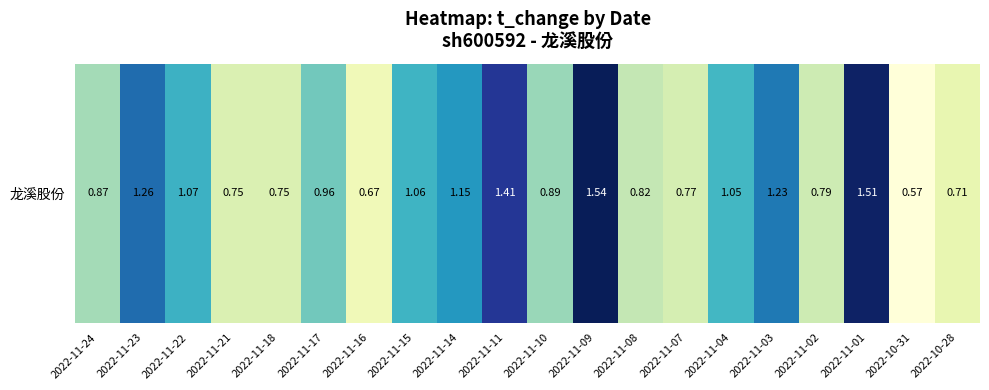

Between 2022-11-21 and 2022-11-03, which is larger?

2022-11-03